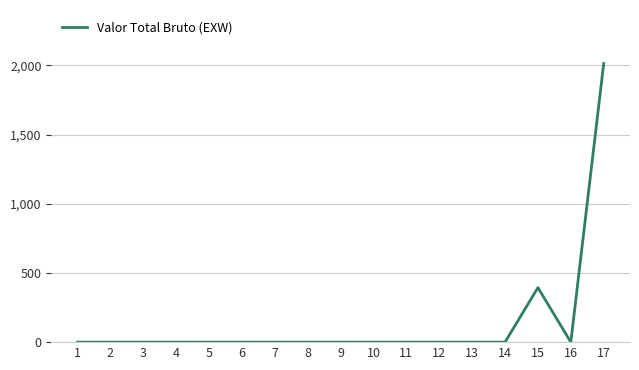

Reading right to left, extract all data points from this chart.

17=2013.0	16=0.0	15=393.9	14=0.0	13=0.0	12=0.0	11=0.0	10=0.0	9=0.0	8=0.0	7=0.0	6=0.0	5=0.0	4=0.0	3=0.0	2=0.0	1=0.0